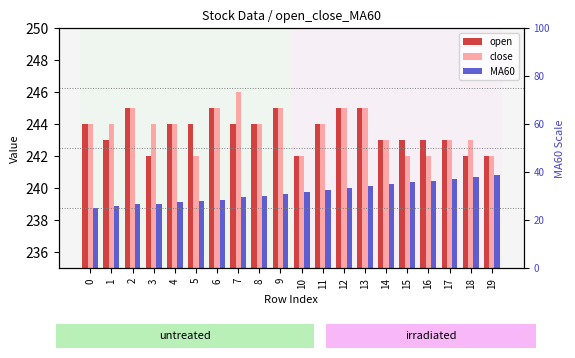

At which label does close reach its peak?

7